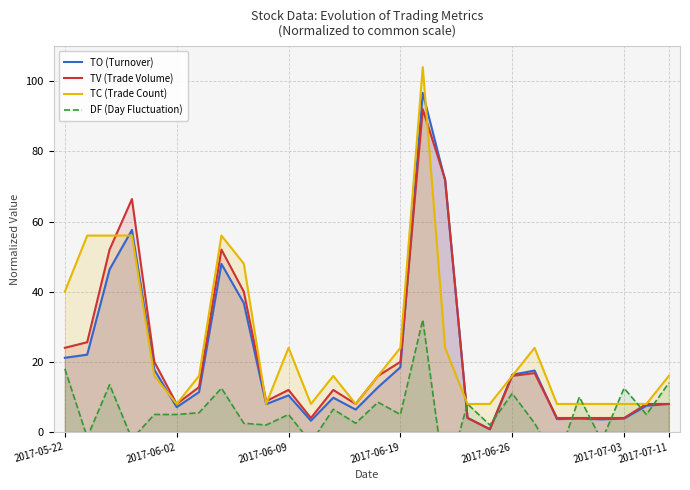

What are all the series names shown in the legend?

TO (Turnover), TV (Trade Volume), TC (Trade Count), DF (Day Fluctuation)